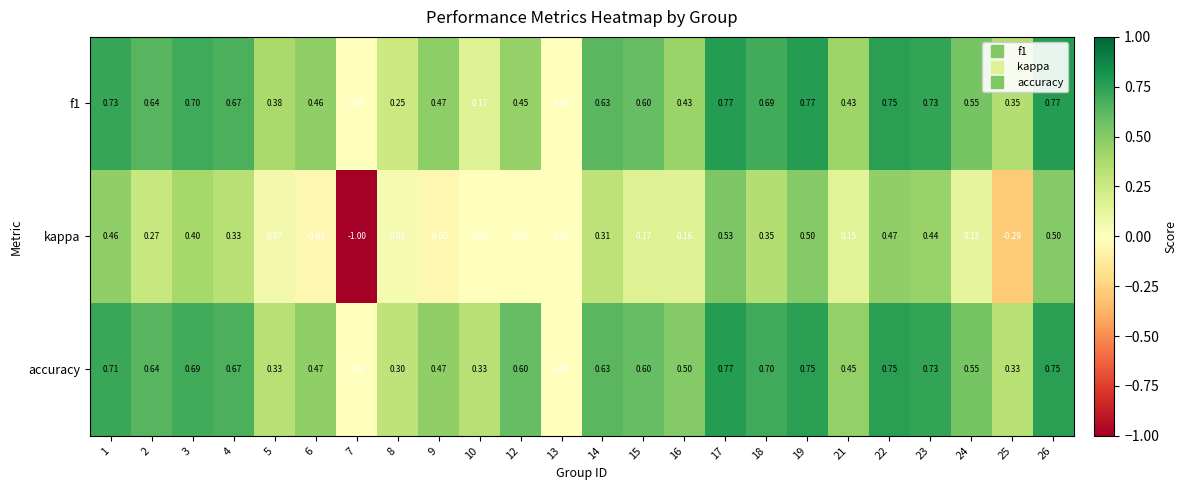

Is the value of f1 at 8 greater than the value of kappa at 19?

No